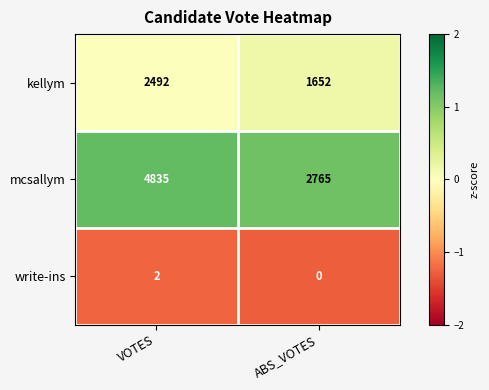

Count the number of categories in the chart.

2